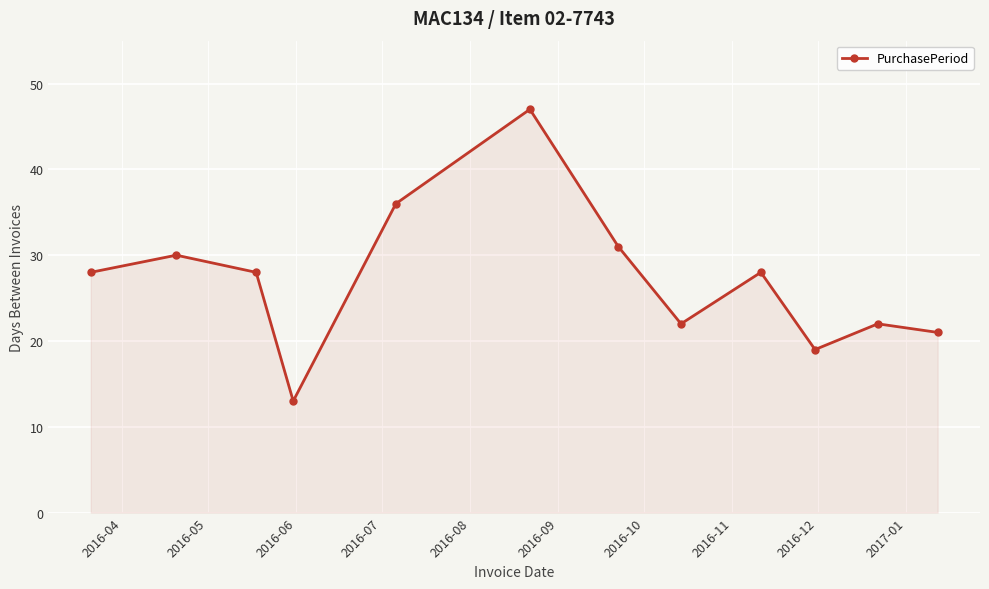

What is the value of the 6th point from the left?

47